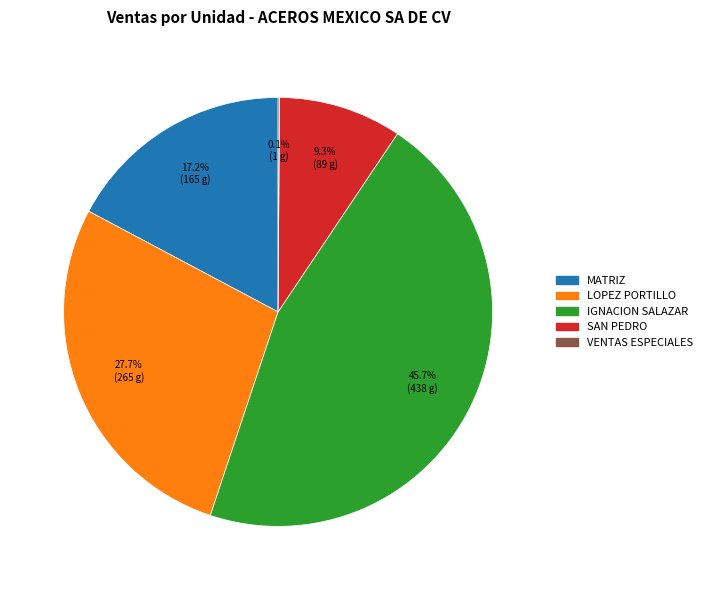

Is there any slice that represents more than half of the pie?

No